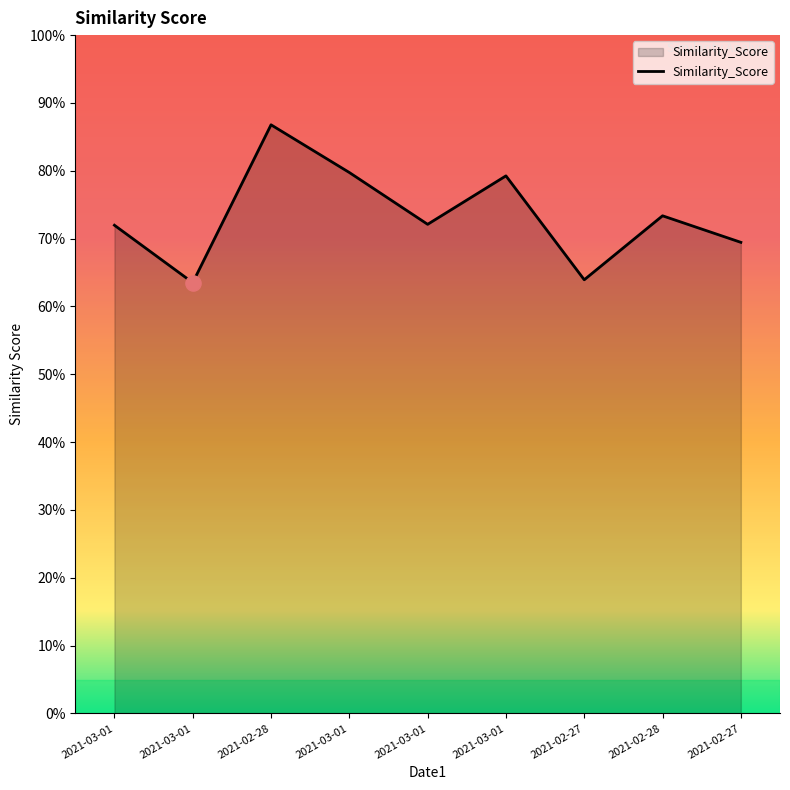

What is the change in value from 2021-03-01 to 2021-02-27?

-0.2